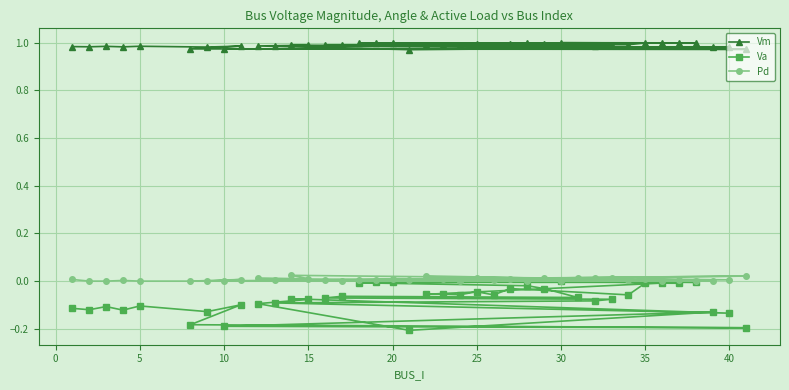

Which series has the largest total across all categories?

Vm